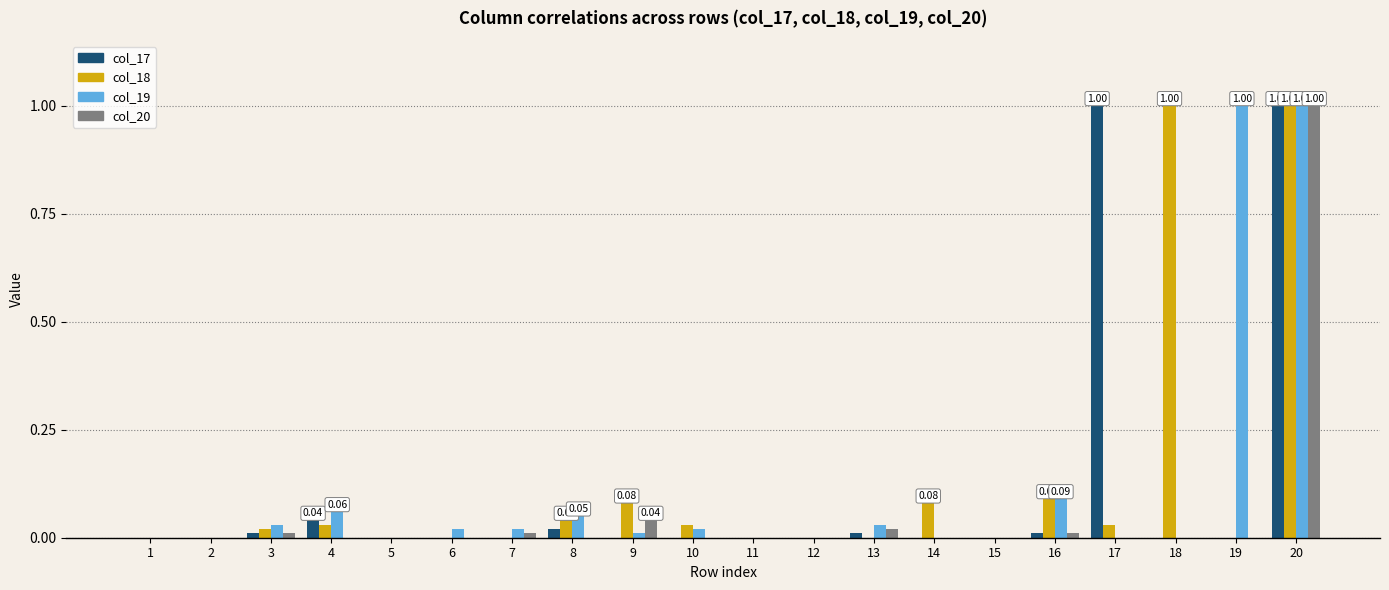

At which category is the sum across all series the highest?

20